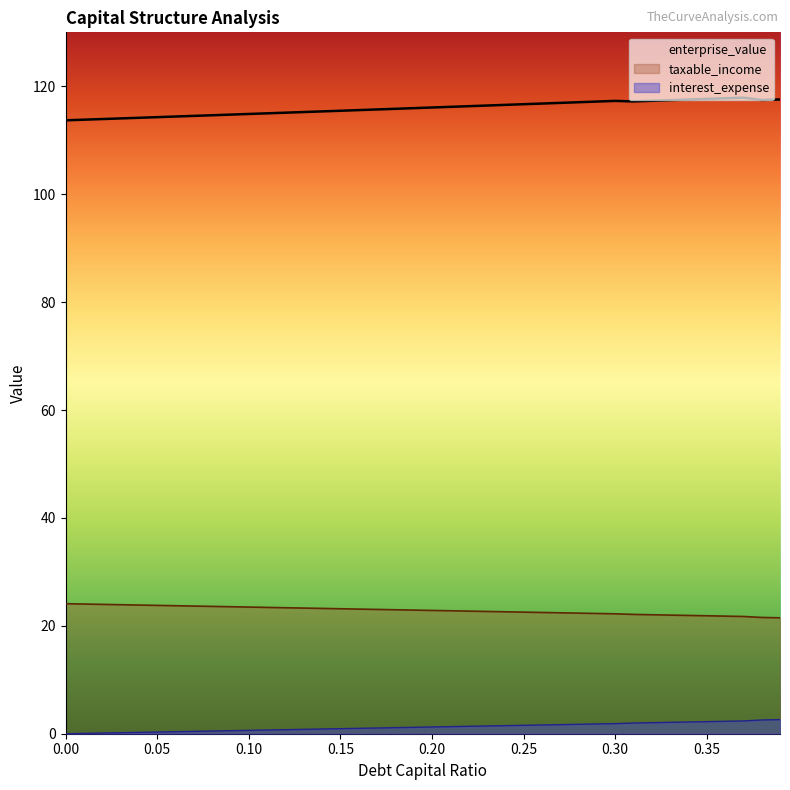

Reading left to right, extract all data points from this chart.

debt_capital: 0=24.1	0.01=24.0	0.02=24.0	0.03=23.9	0.04=23.9	0.05=23.8	0.06=23.7	0.07=23.7	0.08=23.6	0.09=23.5	0.1=23.5	0.11=23.4	0.12=23.4	0.13=23.3	0.14=23.2	0.15=23.2	0.16=23.1	0.17=23.0	0.18=23.0	0.19=22.9	0.2=22.9	0.21=22.8	0.22=22.7	0.23=22.7	0.24=22.6	0.25=22.5	0.26=22.5	0.27=22.4	0.28=22.4	0.29=22.3	0.3=22.2	0.31=22.1	0.32=22.1	0.33=22.0	0.34=21.9	0.35=21.9	0.36=21.8	0.37=21.7	0.38=21.6	0.39=21.5
enterprise_value: 0=113.7	0.01=113.8	0.02=113.9	0.03=114.0	0.04=114.2	0.05=114.3	0.06=114.4	0.07=114.5	0.08=114.6	0.09=114.7	0.1=114.9	0.11=115.0	0.12=115.1	0.13=115.2	0.14=115.3	0.15=115.5	0.16=115.6	0.17=115.7	0.18=115.8	0.19=115.9	0.2=116.1	0.21=116.2	0.22=116.3	0.23=116.4	0.24=116.6	0.25=116.7	0.26=116.8	0.27=116.9	0.28=117.0	0.29=117.2	0.3=117.3	0.31=117.2	0.32=117.3	0.33=117.4	0.34=117.5	0.35=117.7	0.36=117.8	0.37=117.9	0.38=117.5	0.39=117.6
interest_expense: 0=0.0	0.01=0.1	0.02=0.1	0.03=0.2	0.04=0.2	0.05=0.3	0.06=0.4	0.07=0.4	0.08=0.5	0.09=0.6	0.1=0.6	0.11=0.7	0.12=0.7	0.13=0.8	0.14=0.9	0.15=0.9	0.16=1.0	0.17=1.1	0.18=1.1	0.19=1.2	0.2=1.2	0.21=1.3	0.22=1.4	0.23=1.4	0.24=1.5	0.25=1.6	0.26=1.6	0.27=1.7	0.28=1.7	0.29=1.8	0.3=1.9	0.31=2.0	0.32=2.0	0.33=2.1	0.34=2.2	0.35=2.2	0.36=2.3	0.37=2.4	0.38=2.5	0.39=2.6